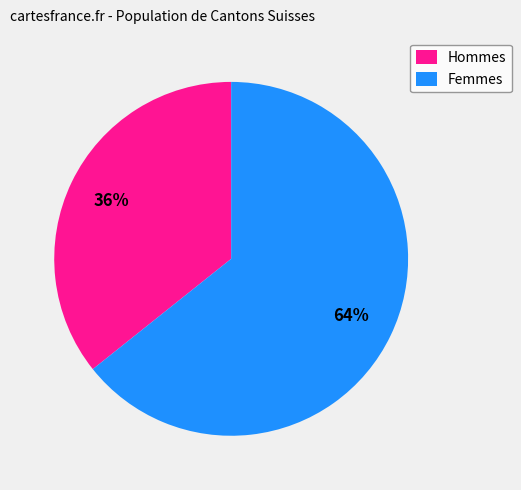

To the nearest percent, what is the average slice percentage?

50%